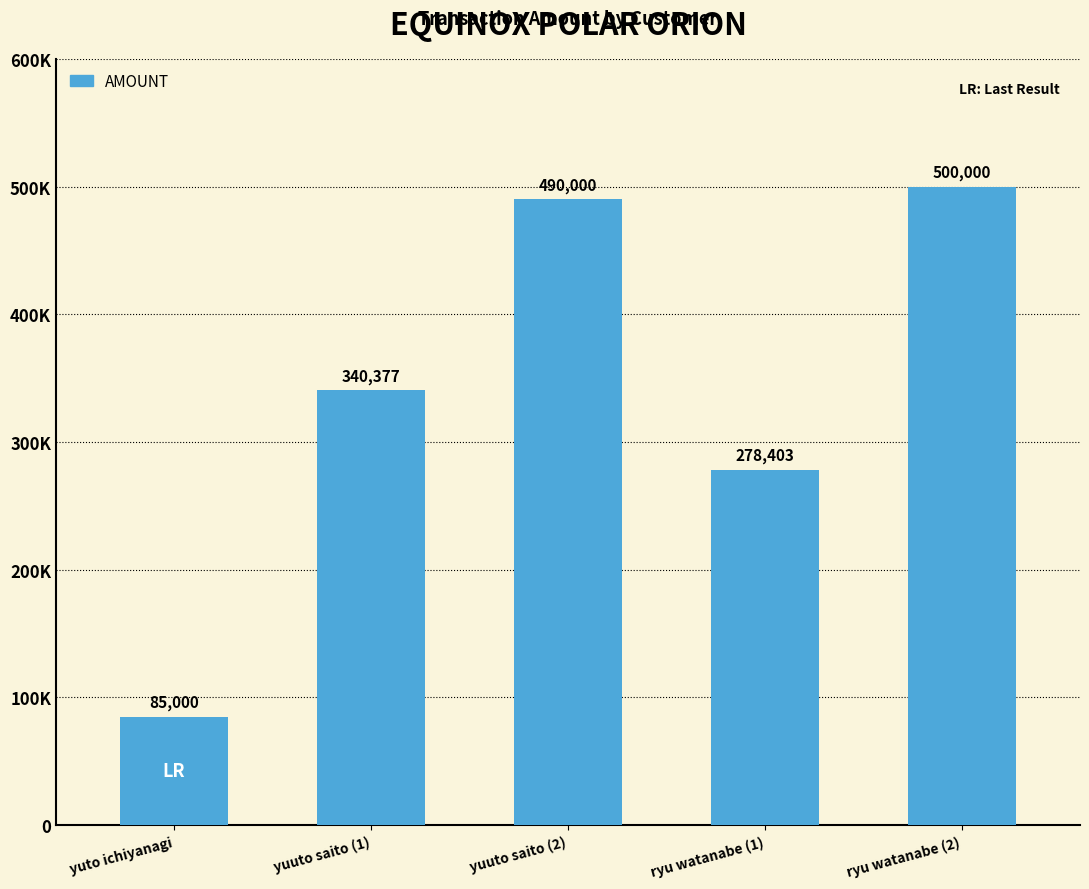

Rank the categories by value from highest to lowest.

ryu watanabe (2), yuuto saito (2), yuuto saito (1), ryu watanabe (1), yuto ichiyanagi